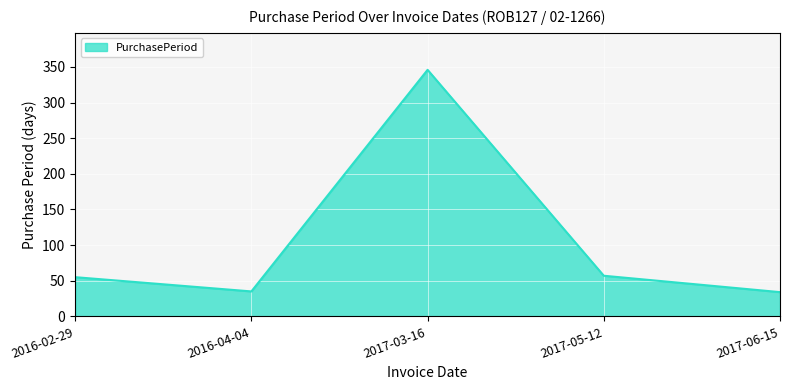

What position from the left is 2017-03-16?

3